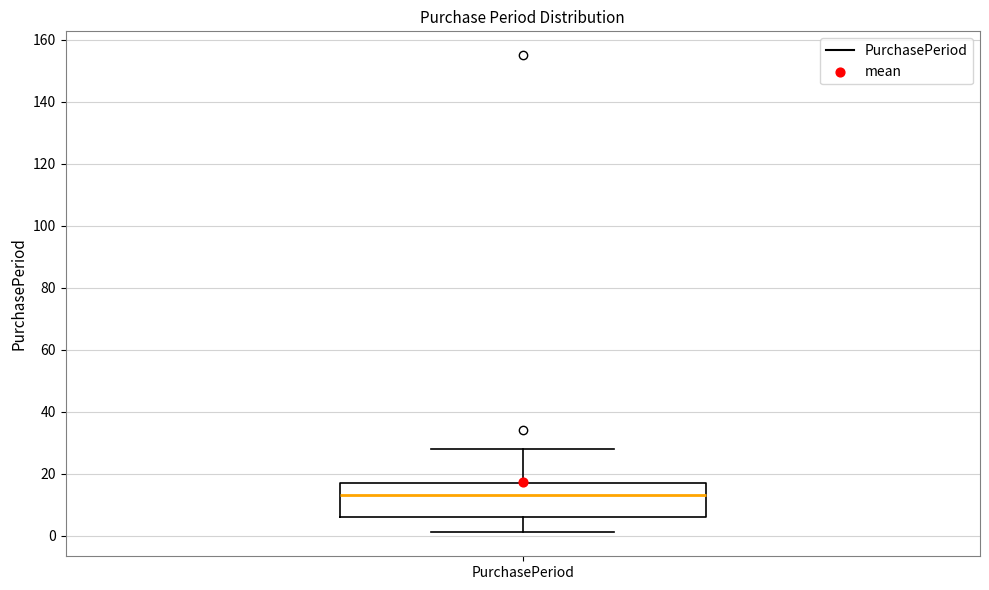

Read this box plot against the y-axis: the position of the median line, the range covered by the box, and the ends of both whiskers. The values are not printed on the chart, so give them approximately, as read against the axis.

median 14, box 6 to 18, whiskers 2 to 28